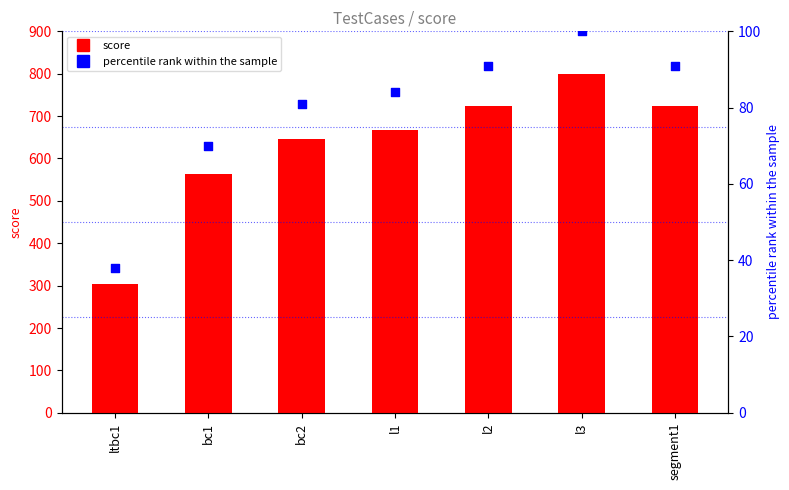

Which series has the largest Y range (max minus min)?

score